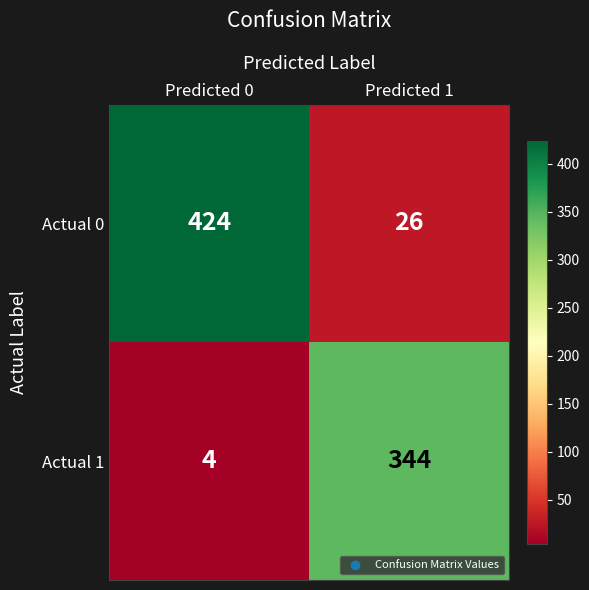

What is the difference between the maximum and minimum values in the Actual 1 series?

340